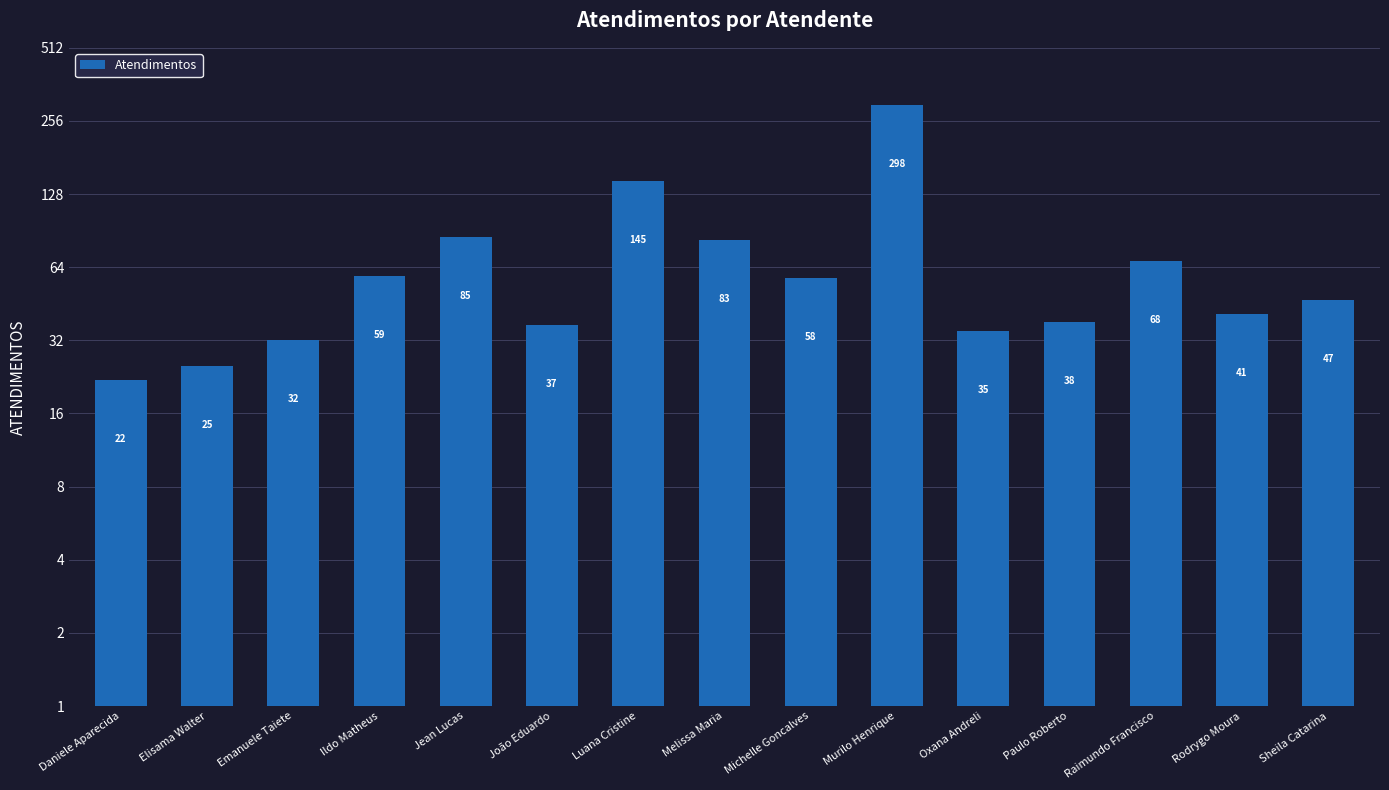

Are the bars horizontal?

No